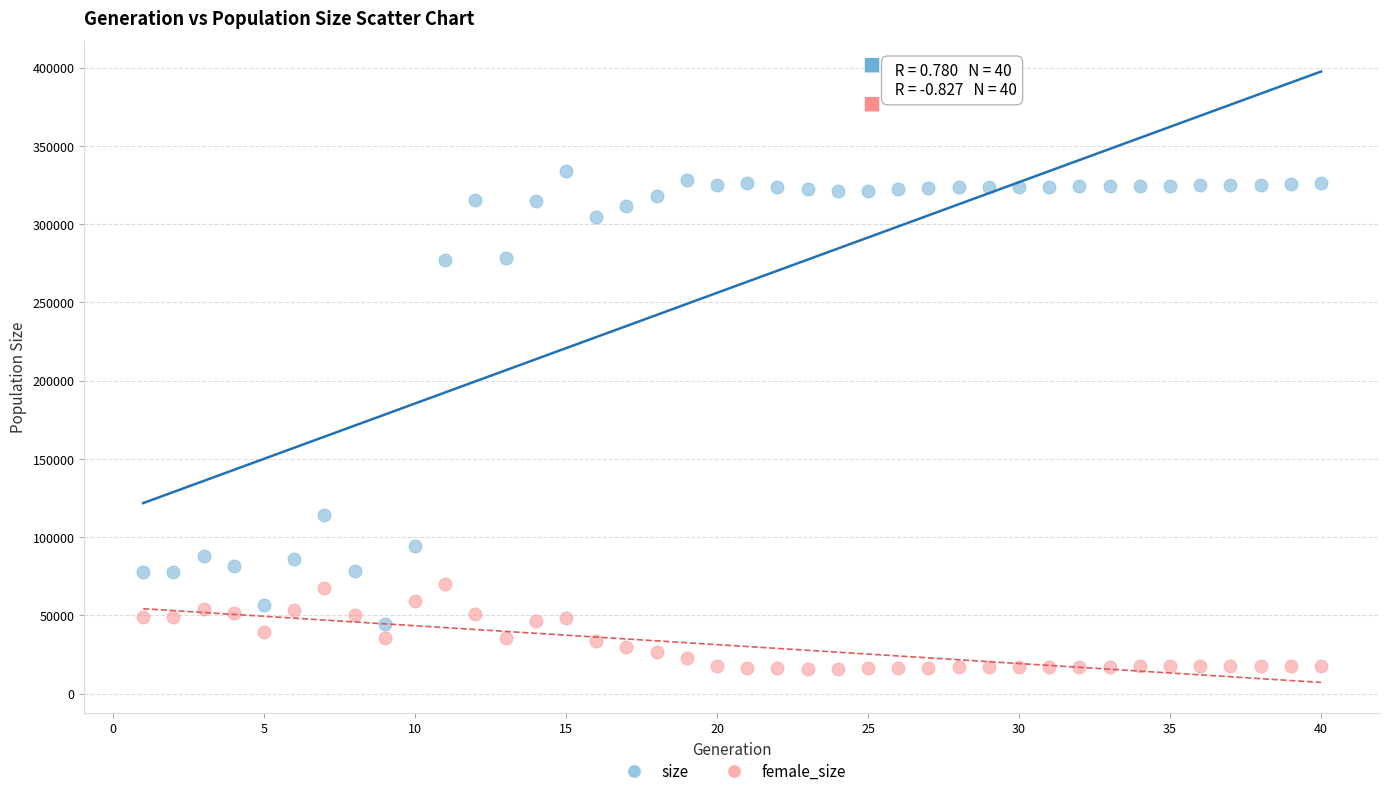

Across all data points, what is the range of X values (max minus min)?

39